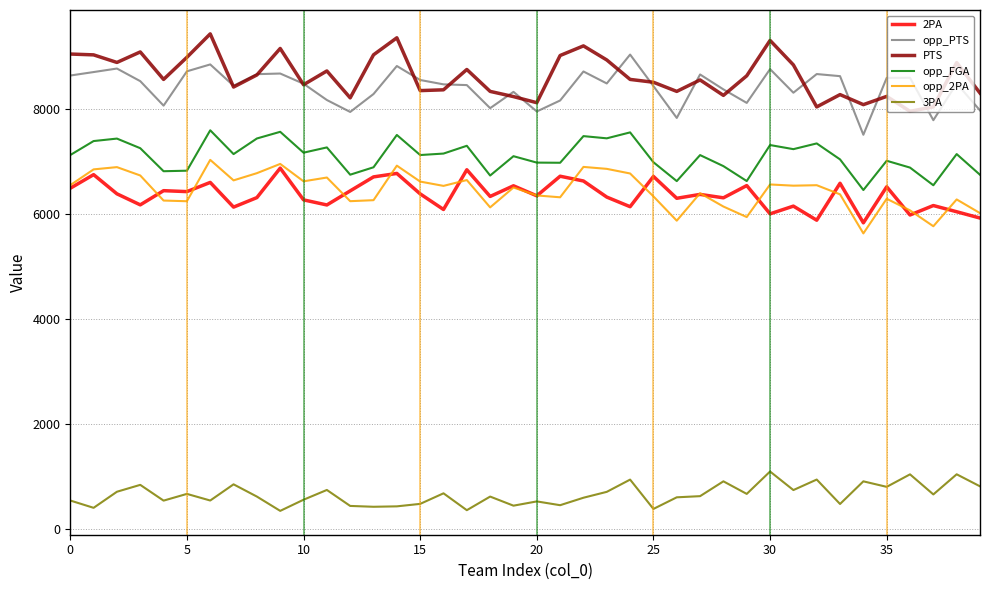

What is the greatest value displayed?

9423